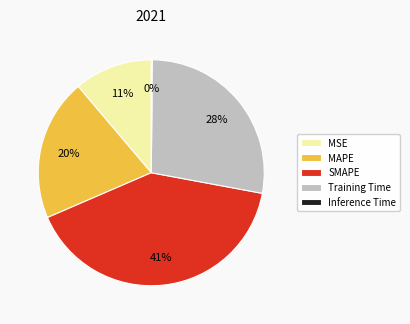

Is there a majority slice in this chart?

No